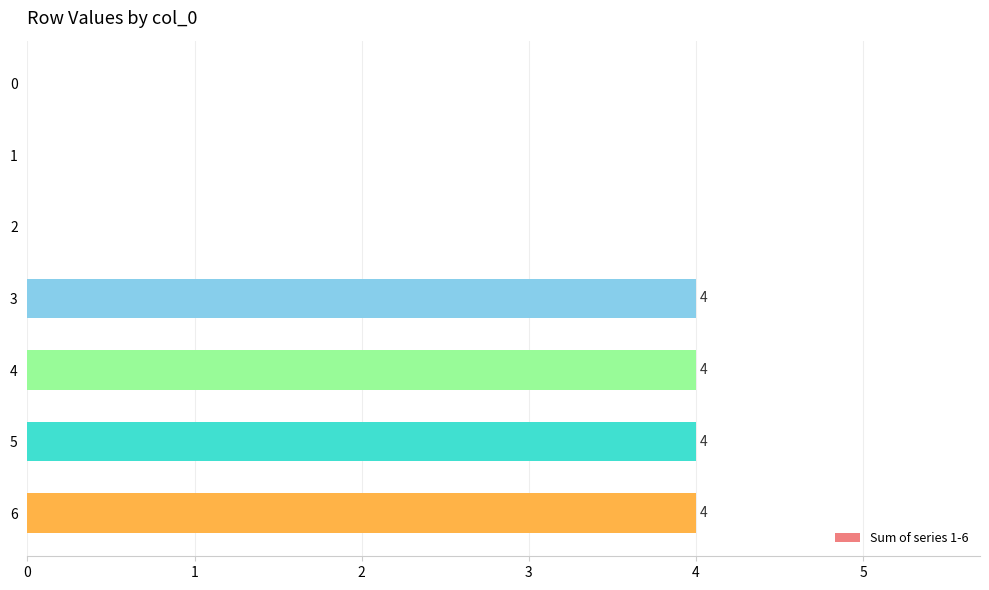

Reading top to bottom, list all the values displayed in this chart.

0=0	1=0	2=0	3=4	4=4	5=4	6=4